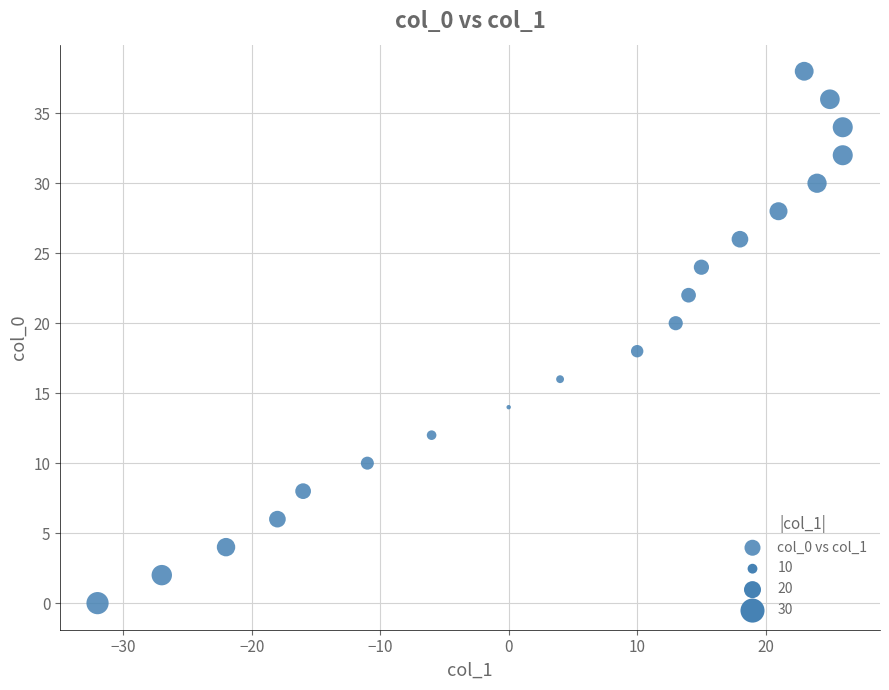

What is the range of X values (max minus min)?

58